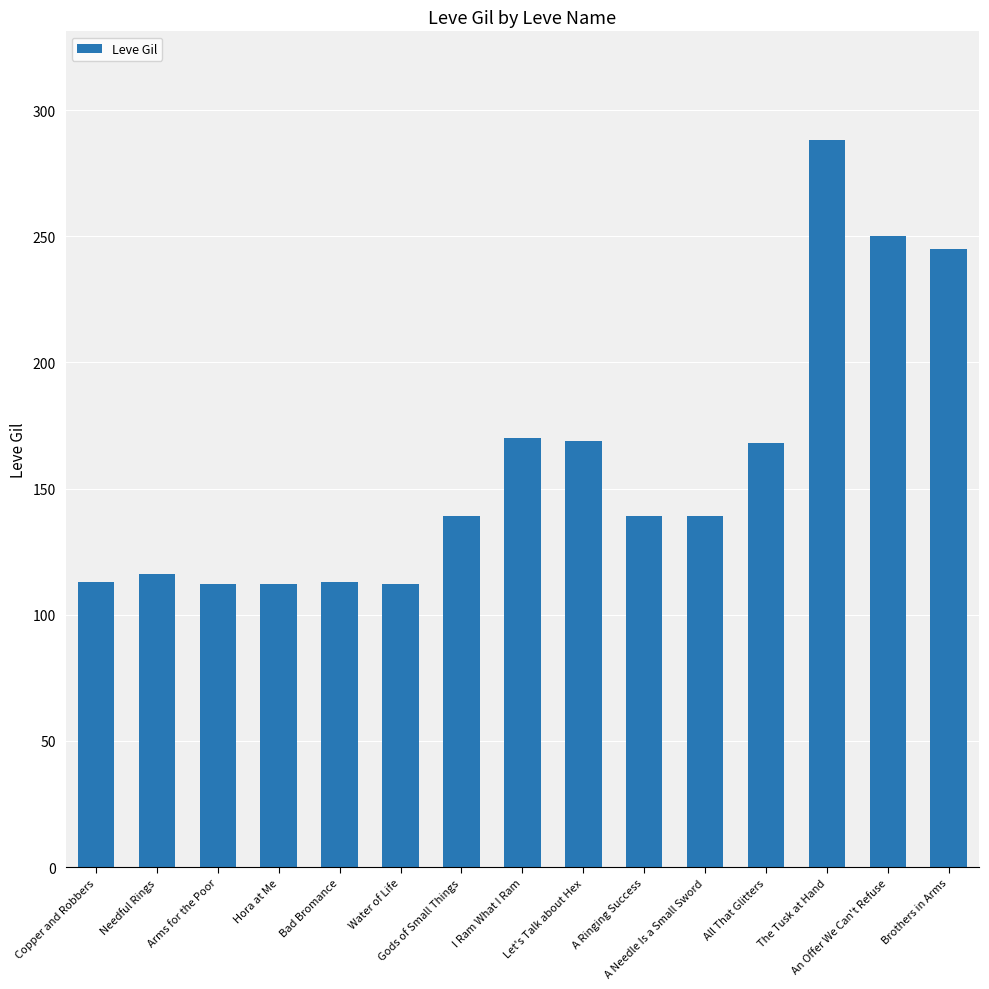

How many values are below 139?

6